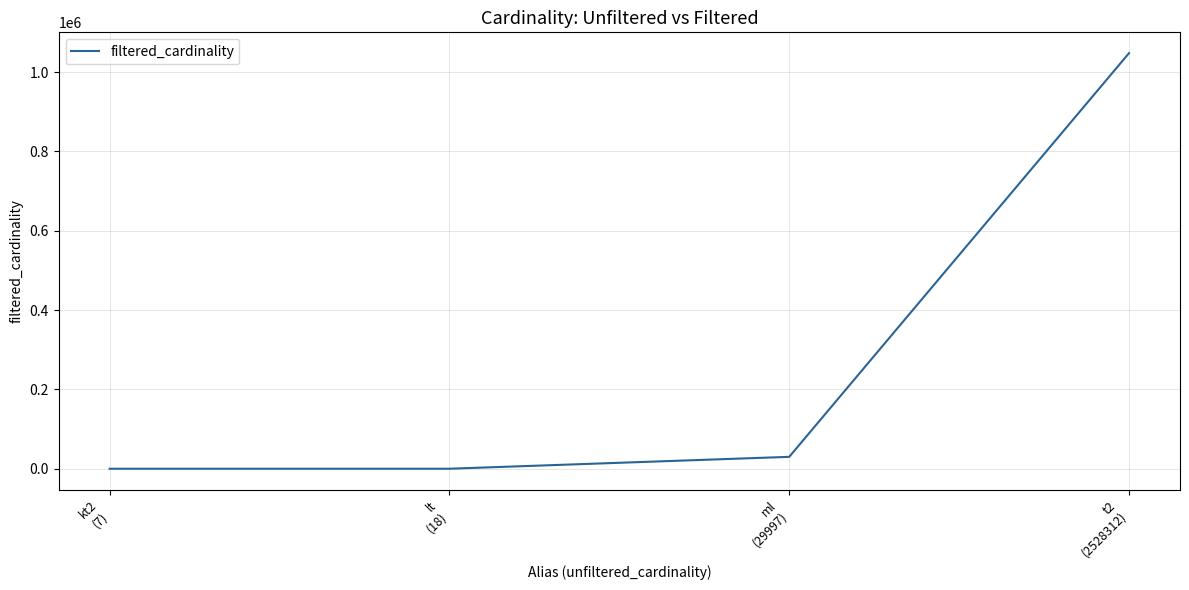

What is the difference between the maximum and minimum values?

1048039